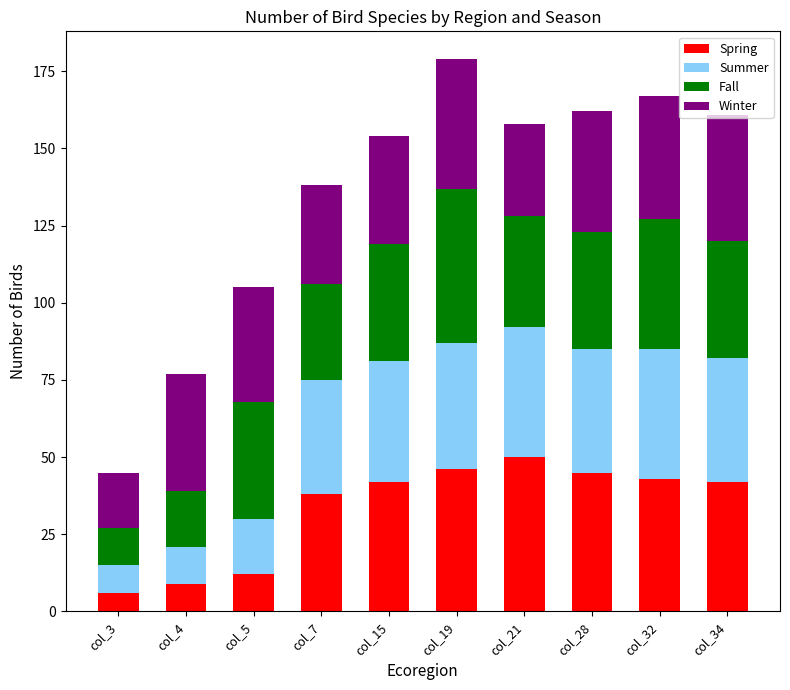

At which label does Spring reach its peak?

col_21